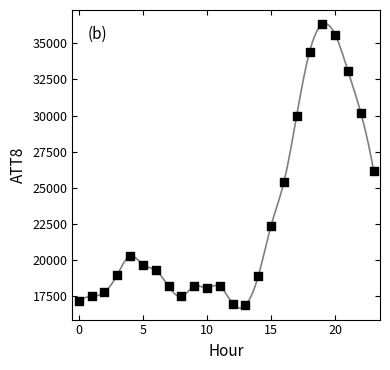

What Y value in the scatter plot is closest to 26600?

26200